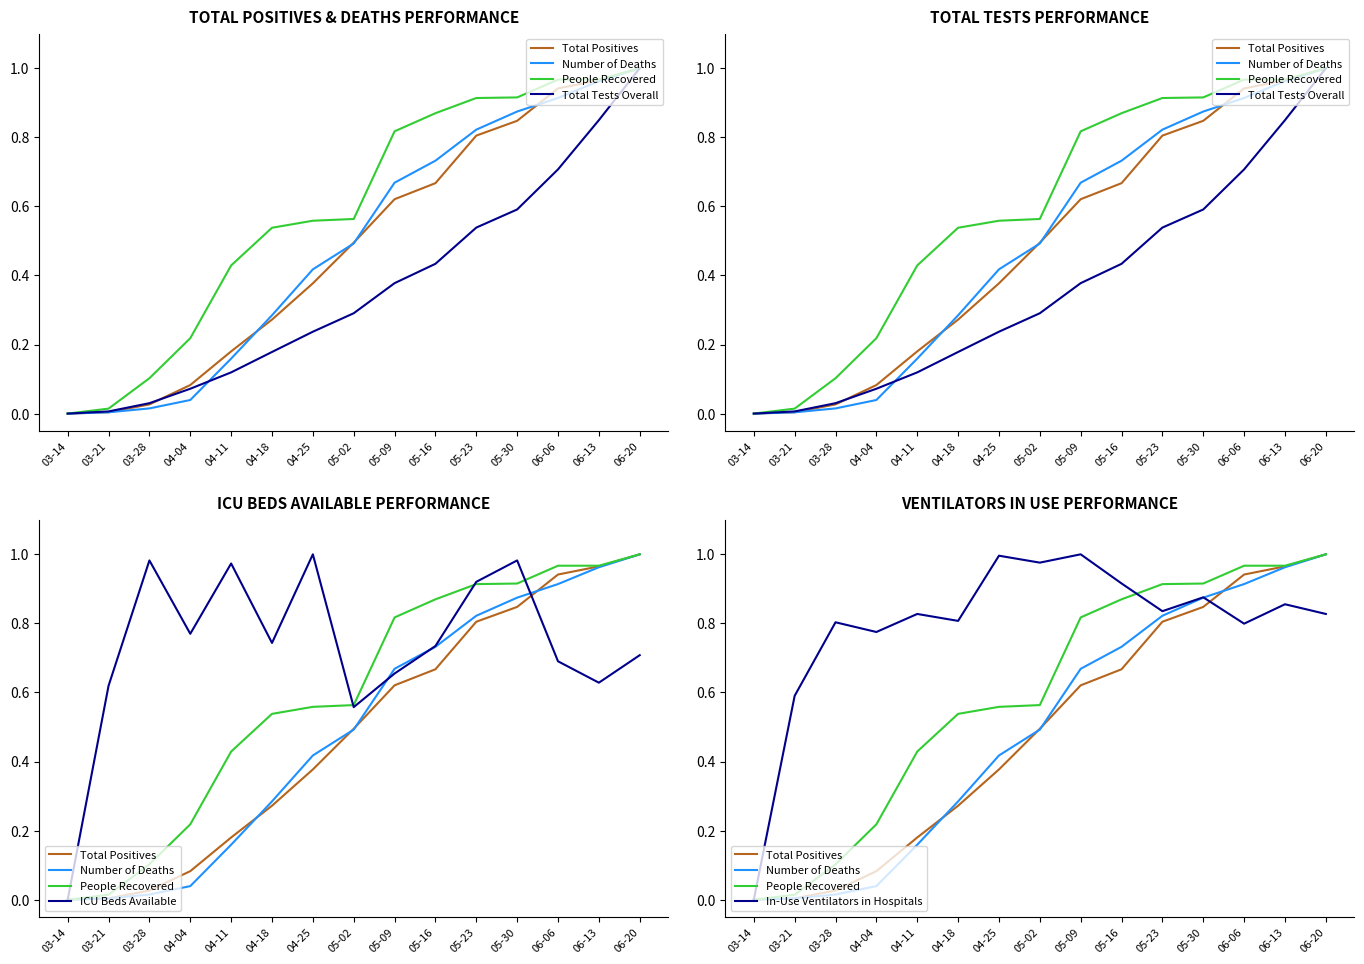

At 03-14, list the series in order from largest to smallest.

Total Positives, Number of Deaths, People Recovered, Total Tests Overall, ICU Beds Available, In-Use Ventilators in Hospitals